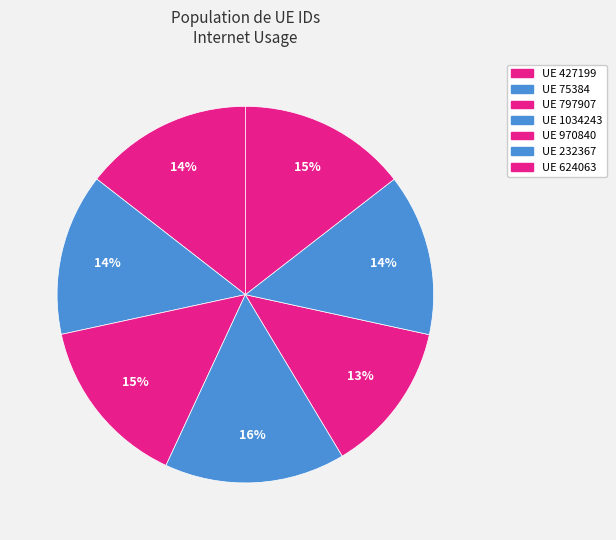

Count the number of slices in the pie.

7